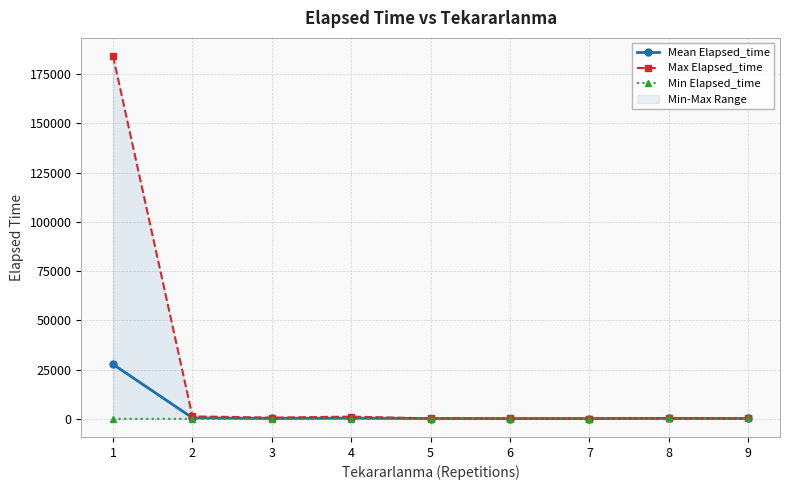

What are all the series names shown in the legend?

Mean Elapsed_time, Max Elapsed_time, Min Elapsed_time